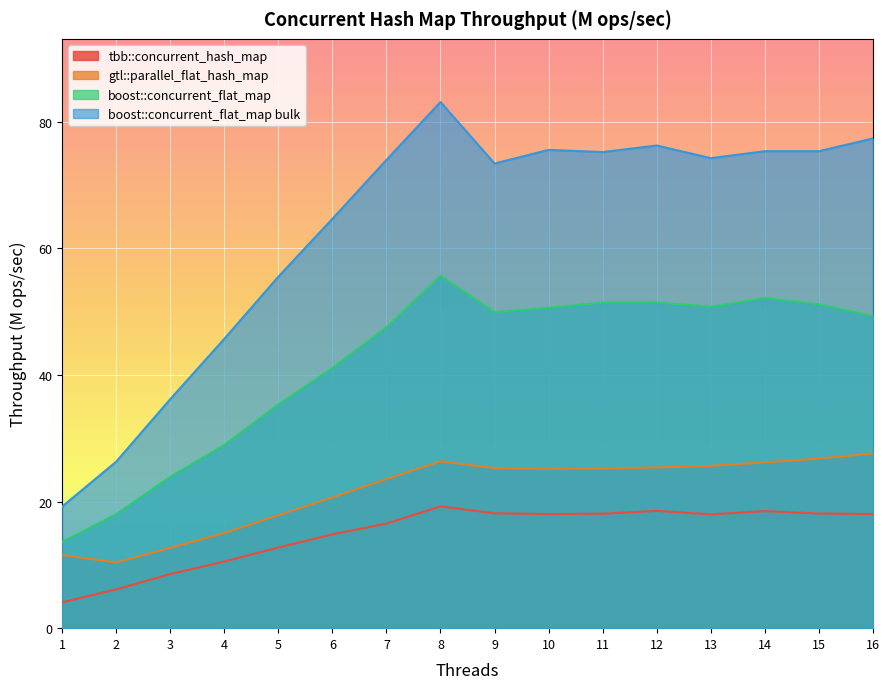

At which label does tbb::concurrent_hash_map reach its peak?

8